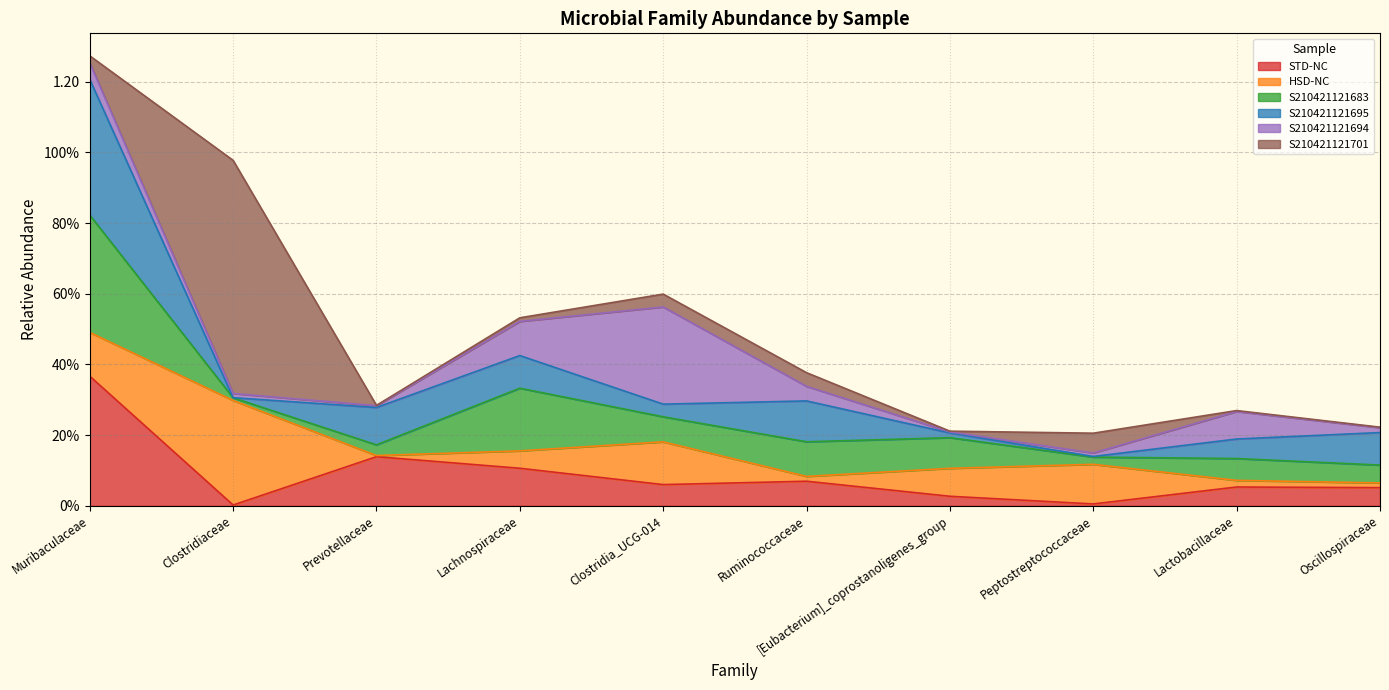

Which category has the lowest value in the S210421121683 series?

Clostridiaceae